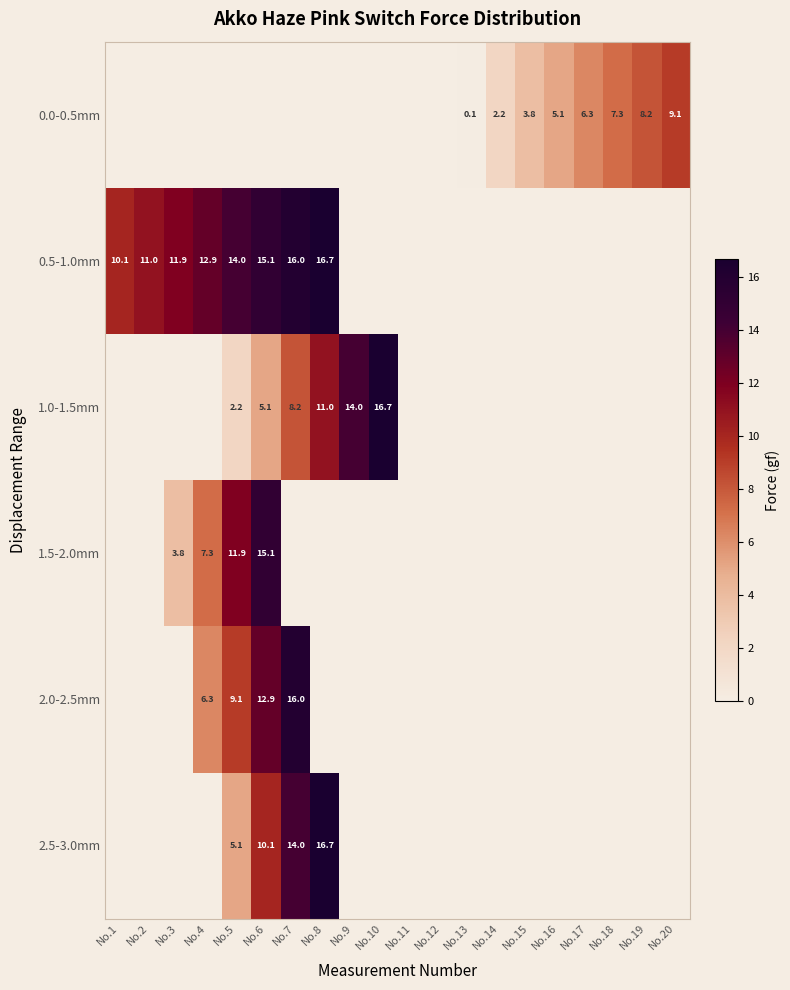

The value of 0.0-0.5mm at No.18 is 4.7. True or false?

False